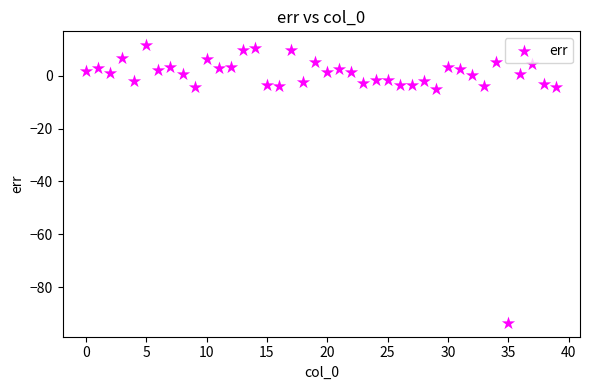

What is the range of Y values (max minus min)?

105.1